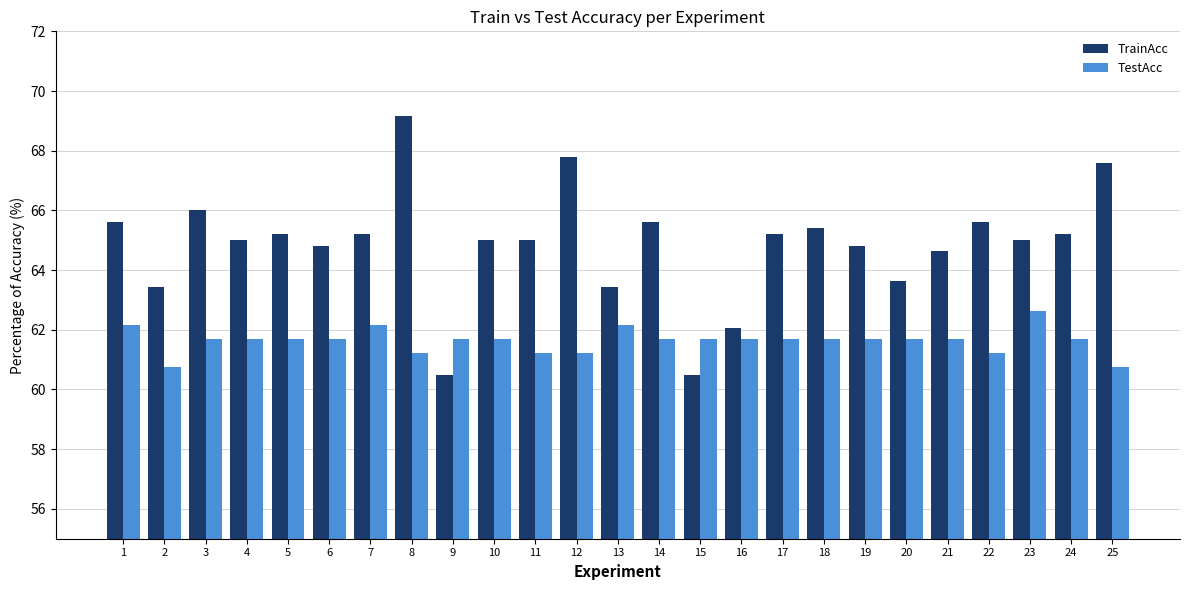

List the series in order of their peak value, highest first.

TrainAcc, TestAcc